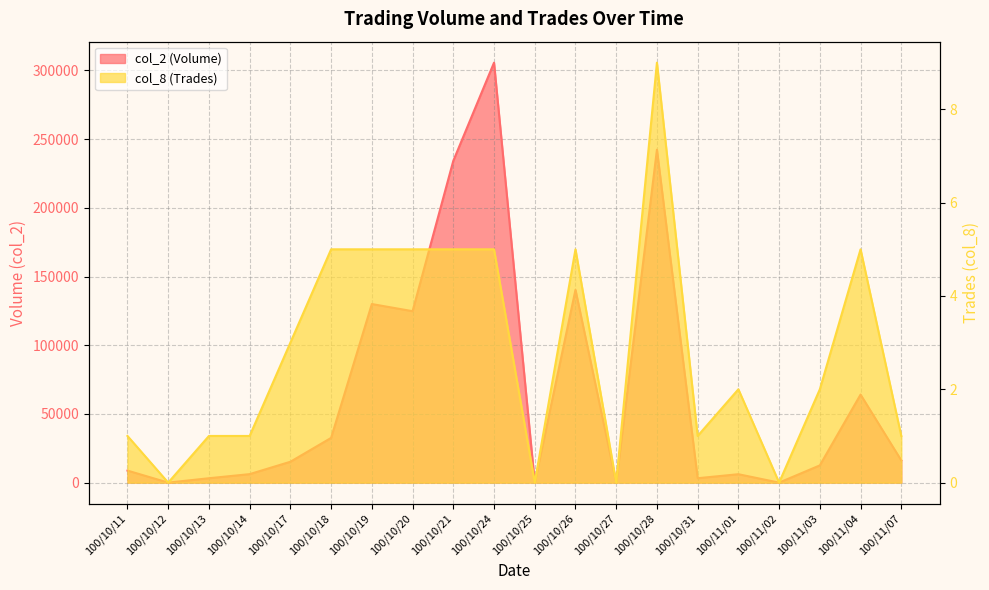

How many values in the col_8 (Trades) series are below 2?

9